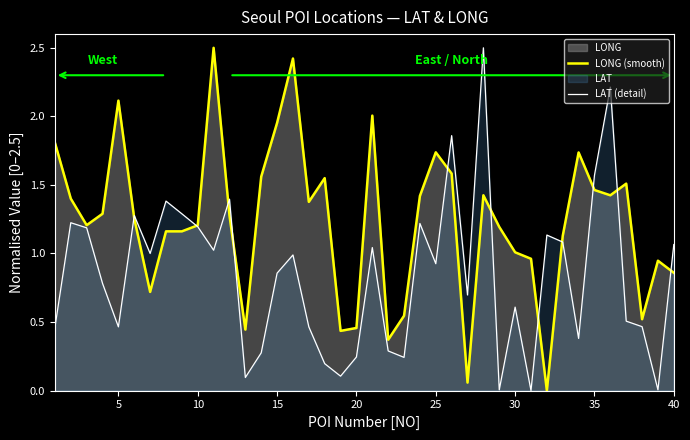

How many intersections are there between LAT (detail) and LONG (smooth)?

11